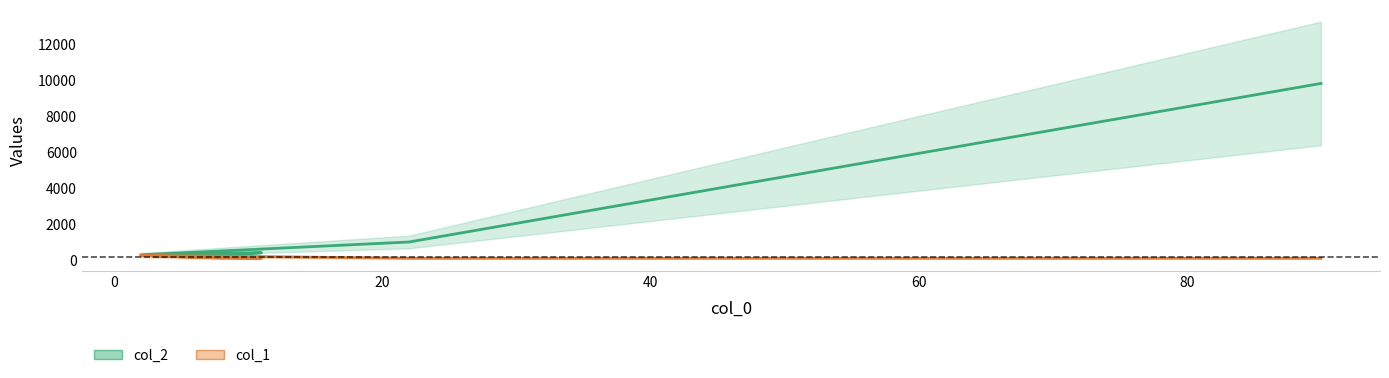

Reading left to right, list all the values displayed in this chart.

col_2: 300	400	300	289	1000	9801
col_1: 200	100	100	256	100	100